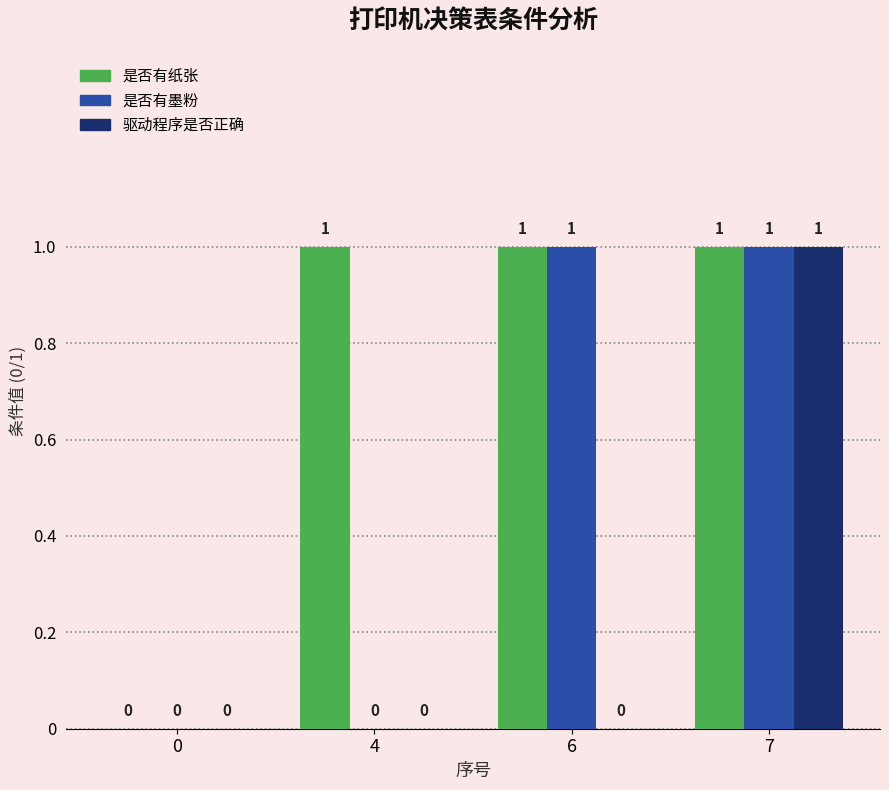

The 是否有墨粉 series shows 0 at 0. True or false?

True